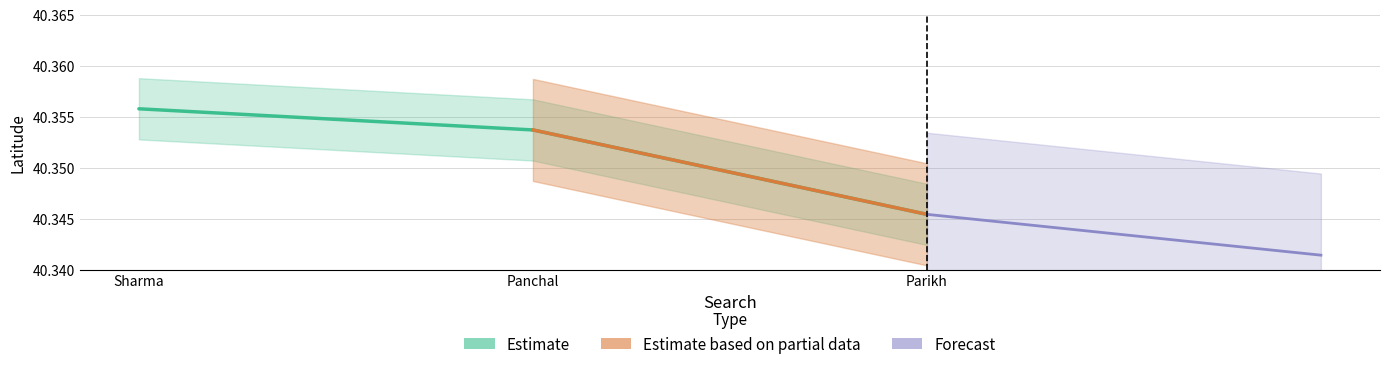

Where is the data nearest to the value 40?

Parikh